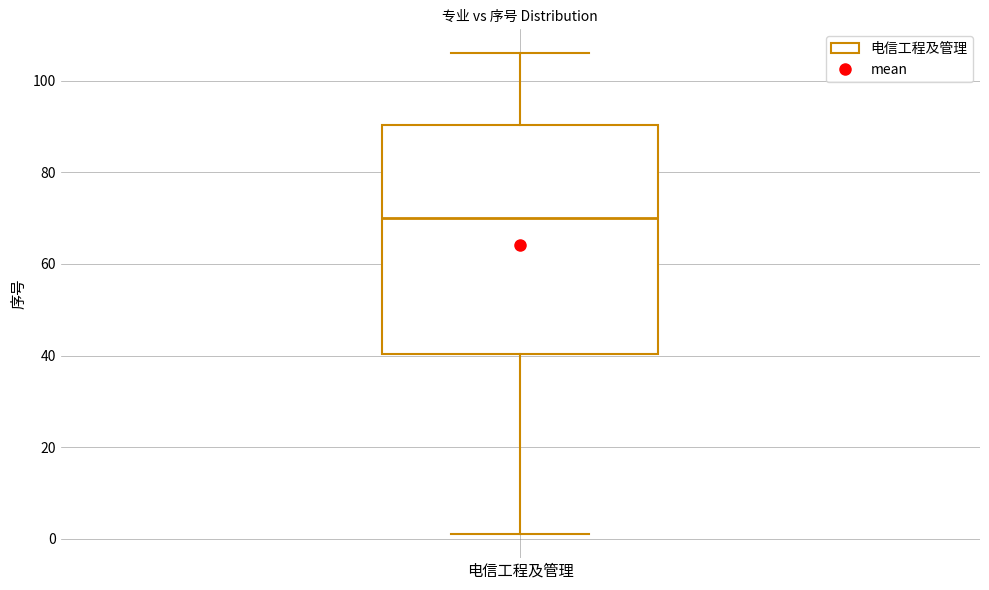

Where does the lower whisker of the box for 电信工程及管理 end on the y-axis? The values are not printed on the chart, so give them approximately, as read against the axis.

2